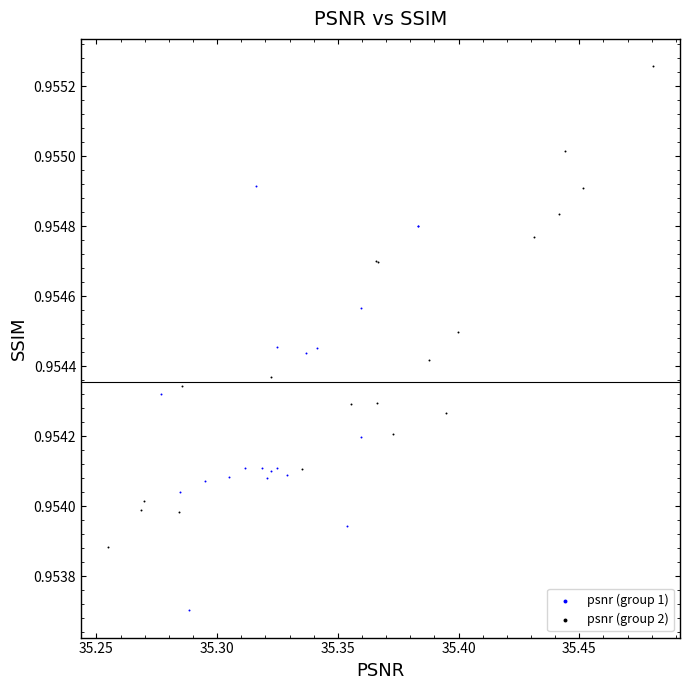

Which series reaches the maximum Y coordinate?

psnr (group 2)